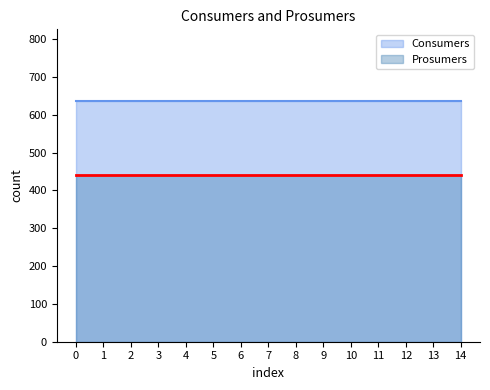

What is the maximum value for Prosumers?

440